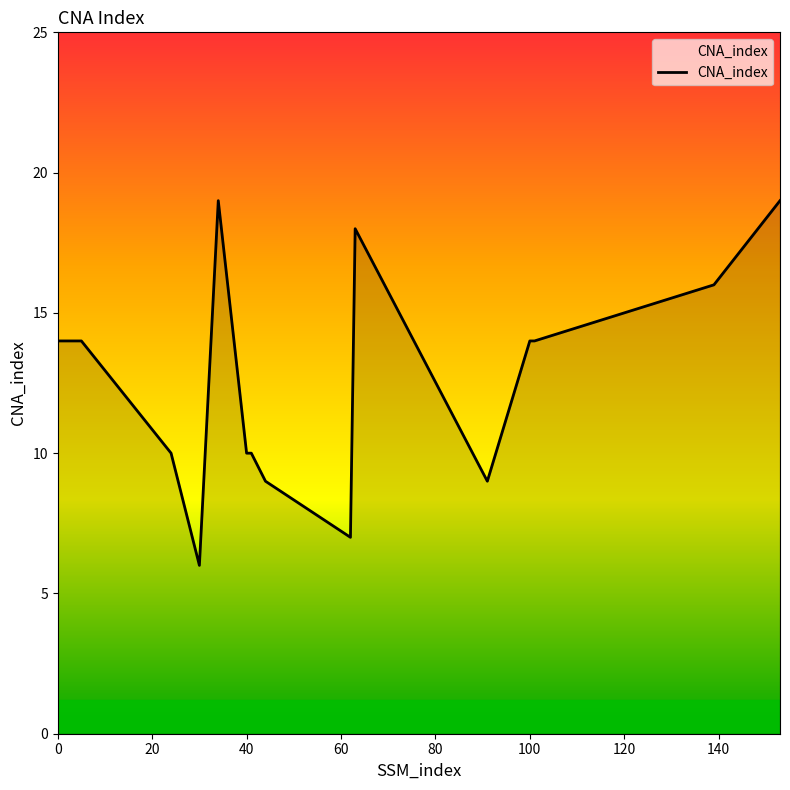

What is the smallest value displayed?

6